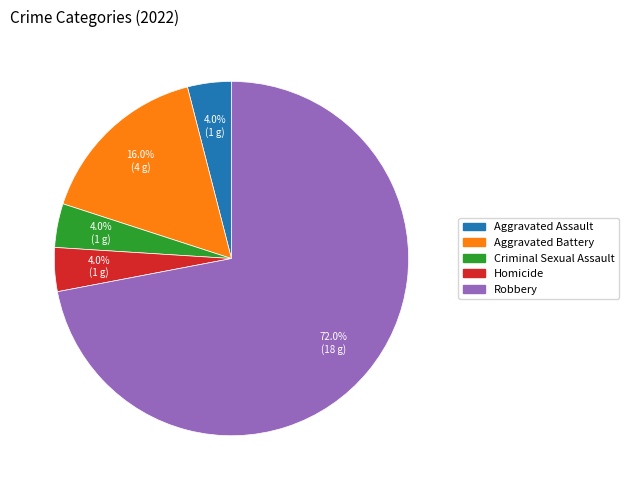

What percentage is the Criminal Sexual Assault slice, to the nearest percent?

4%